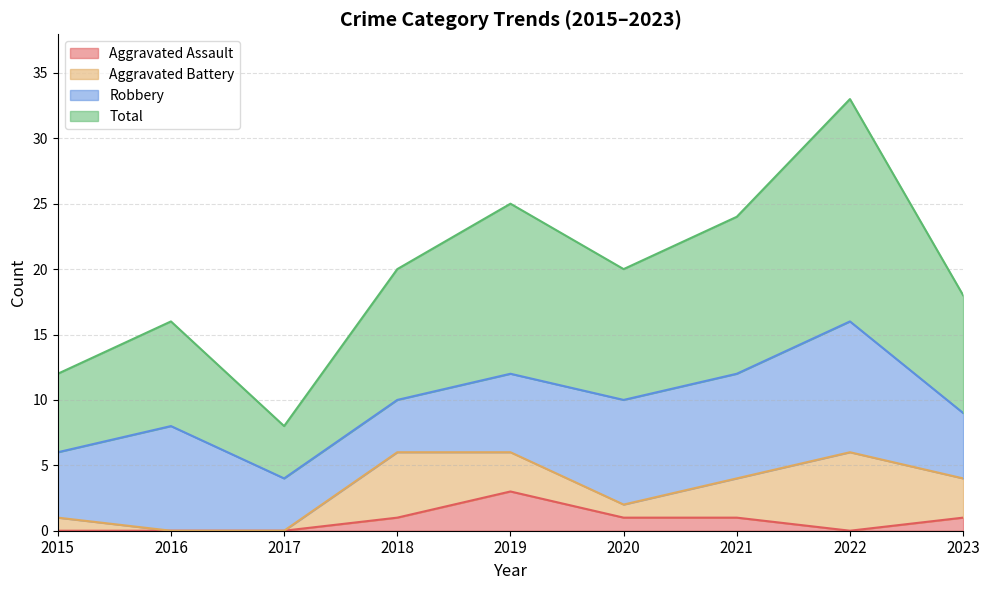

Where does the Aggravated Assault series first go above 1?

2019